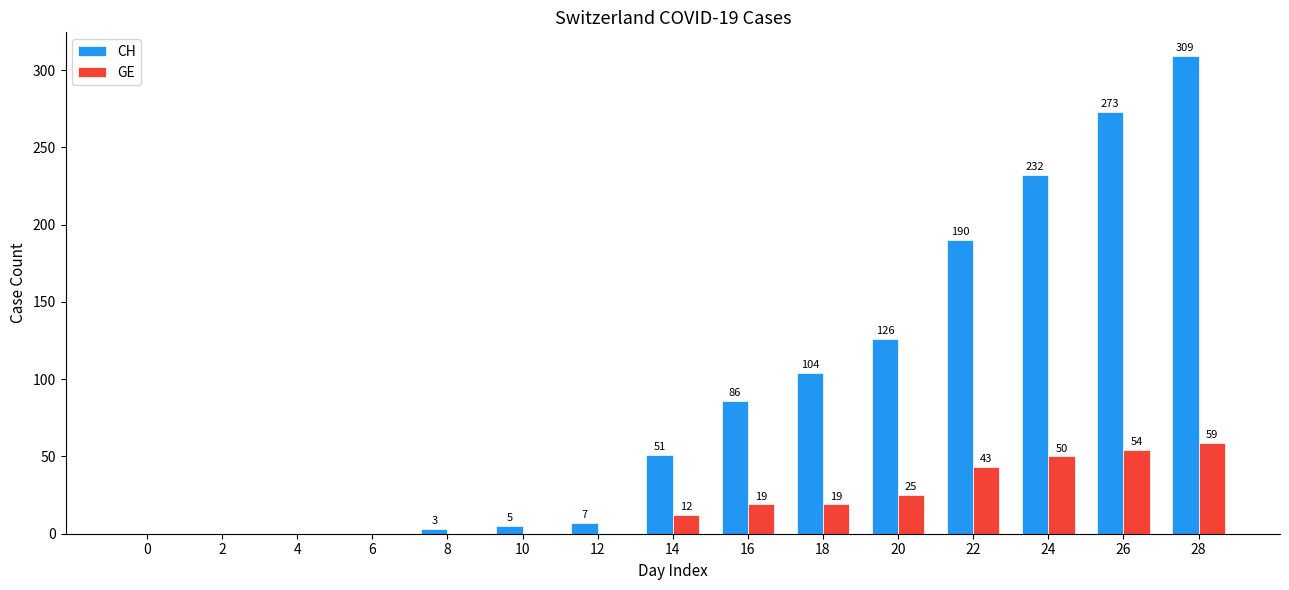

Reading left to right, extract all data points from this chart.

CH: 0	0	0	0	3	5	7	51	86	104	126	190	232	273	309
GE: 0	0	0	0	0	0	0	12	19	19	25	43	50	54	59